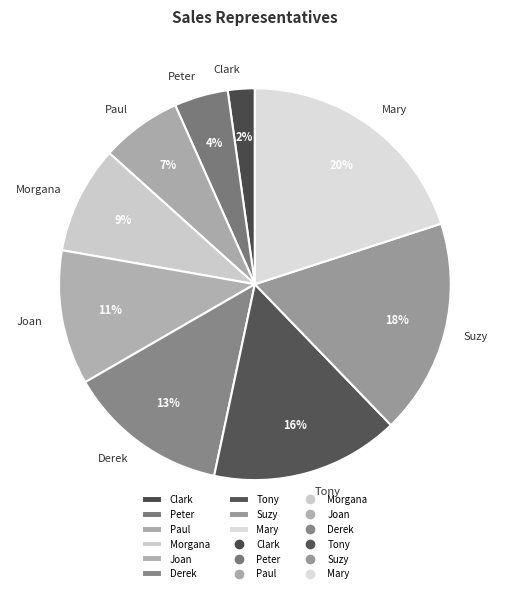

Is Tony the majority of the pie?

No